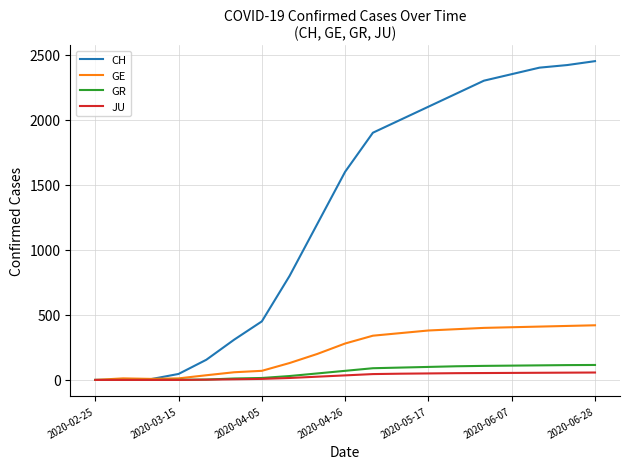

List the series in order of their peak value, highest first.

CH, GE, GR, JU